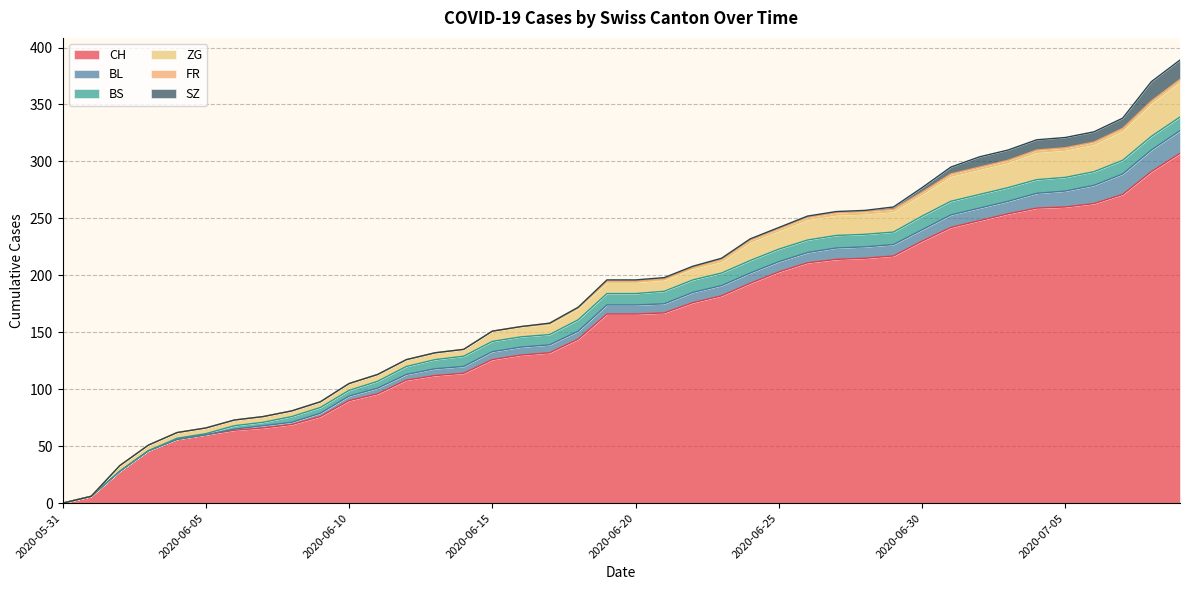

Rank the series at 2020-07-03 from lowest to highest value.

FR, SZ, BL, BS, ZG, CH